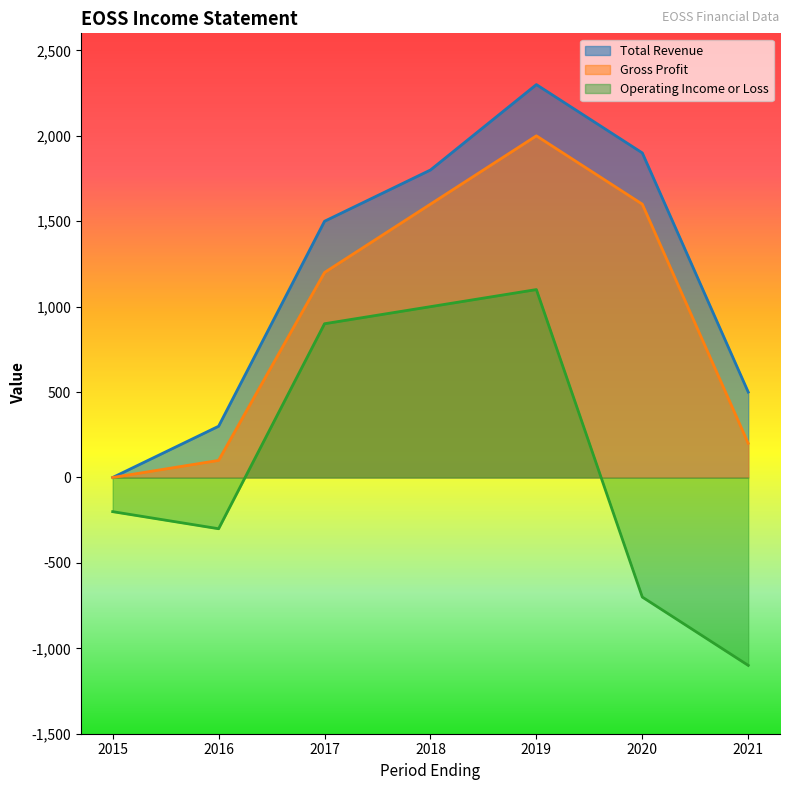

Is it true that Total Revenue equals 1402 at 2015?

False